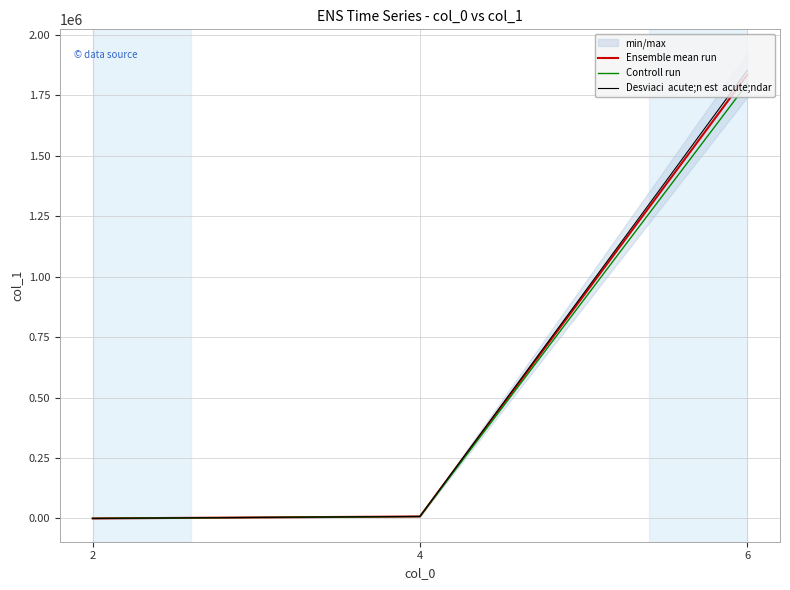

Between 4 and 6, which is larger?

6